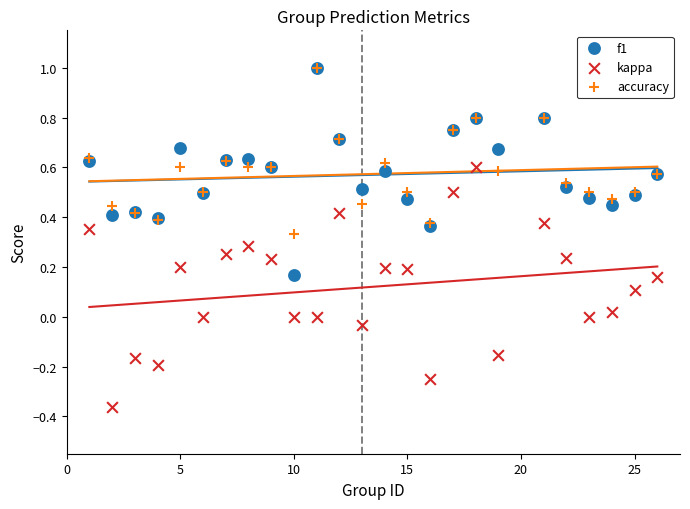

Which series has the widest spread of Y values?

kappa